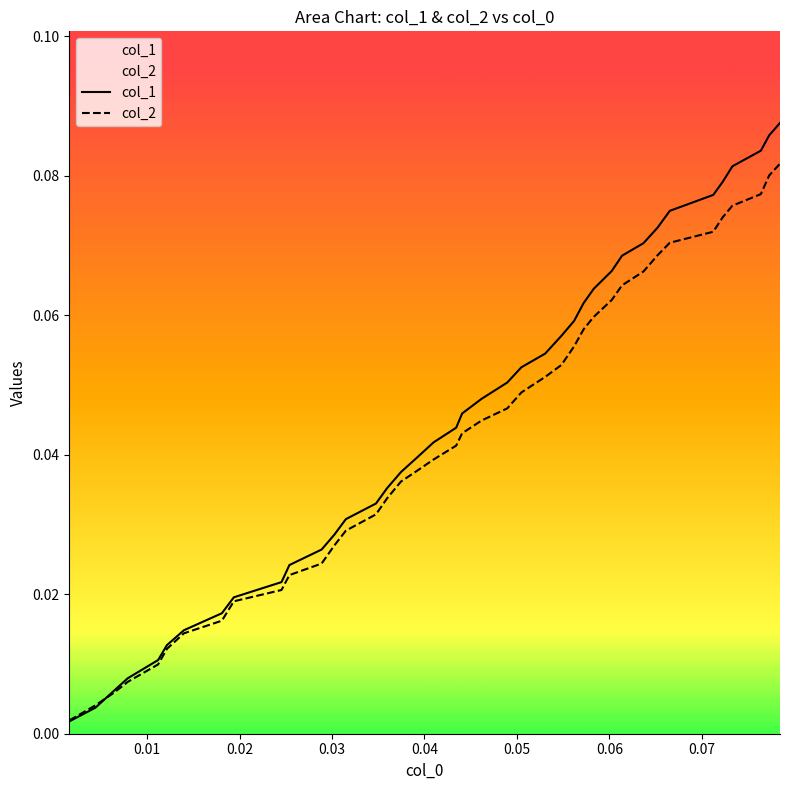

Which series has the largest range (max minus min)?

col_1